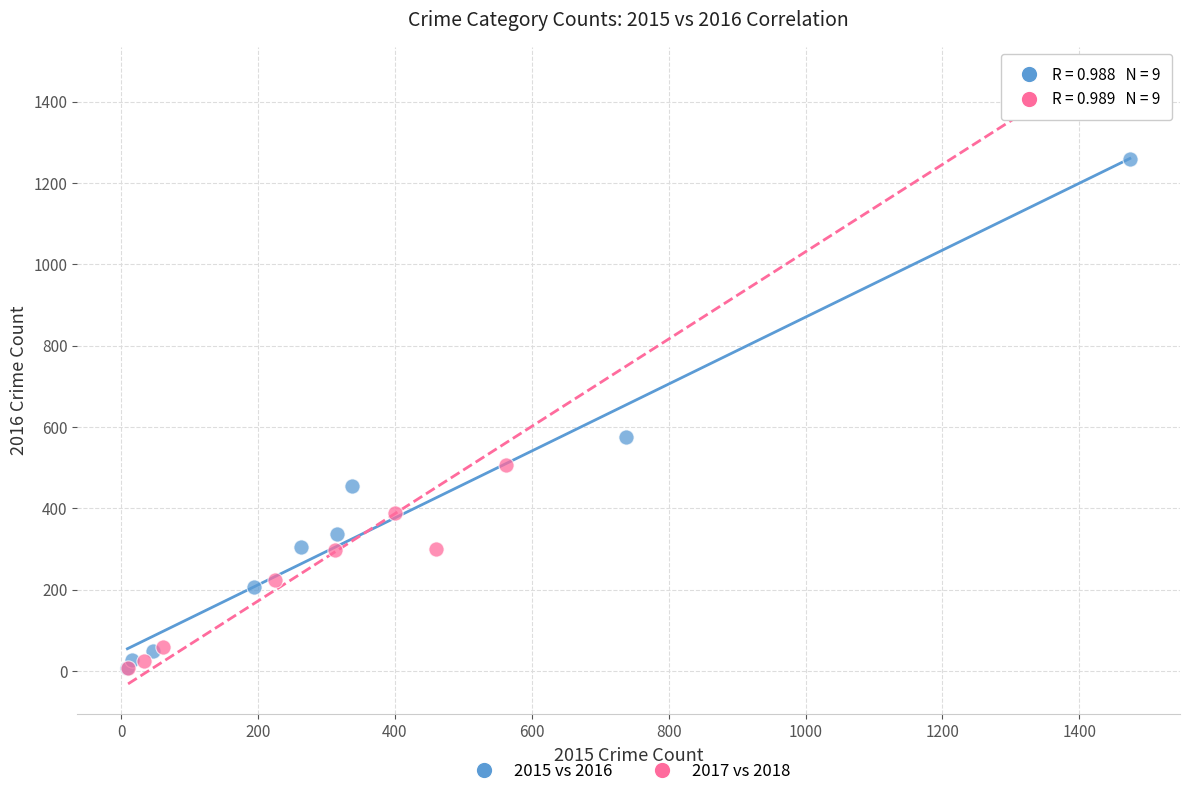

Which series contains the highest Y value?

2017 vs 2018